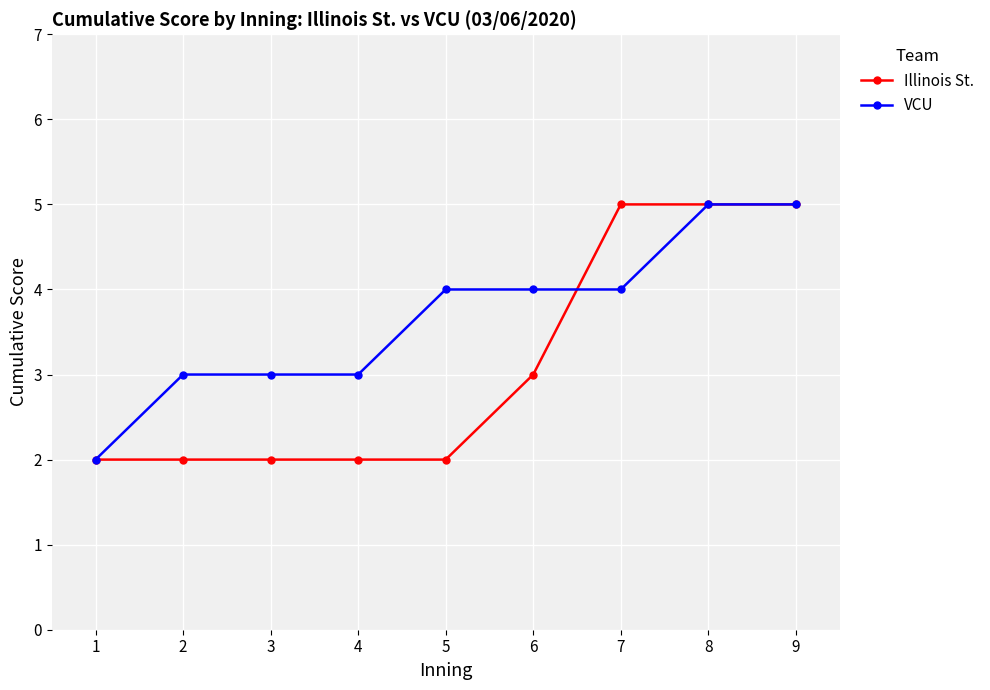

The value of VCU at 9 is 7. True or false?

False